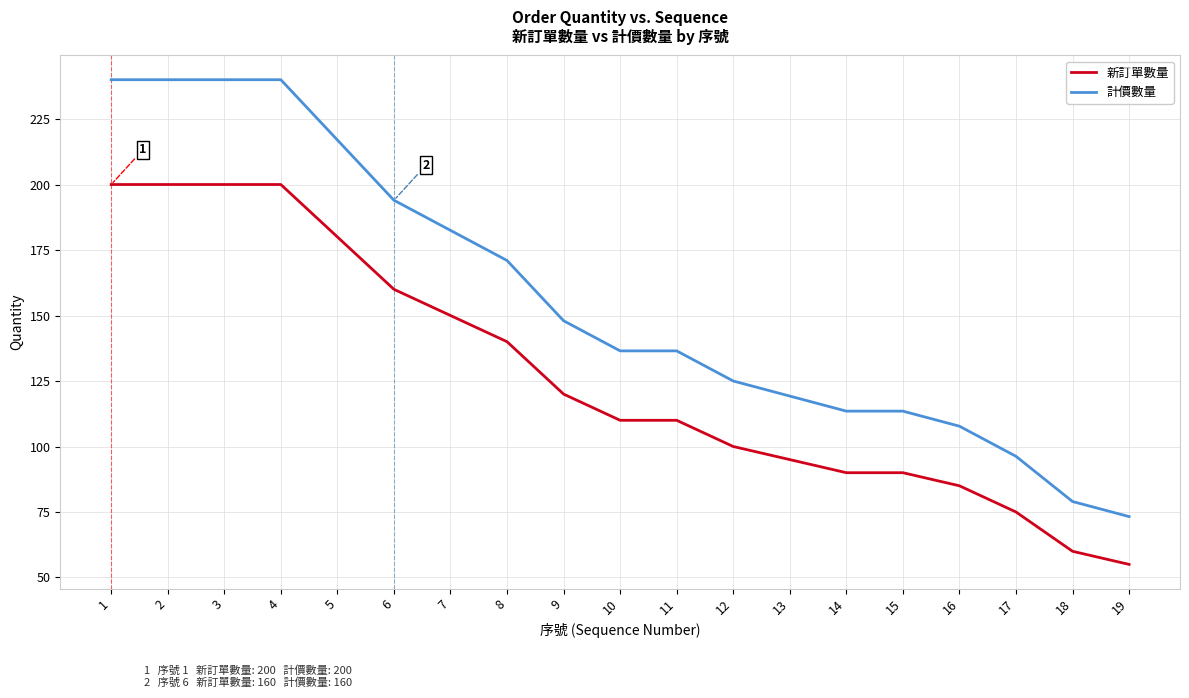

Is it true that 新訂單數量 equals 90.0 at 14?

True